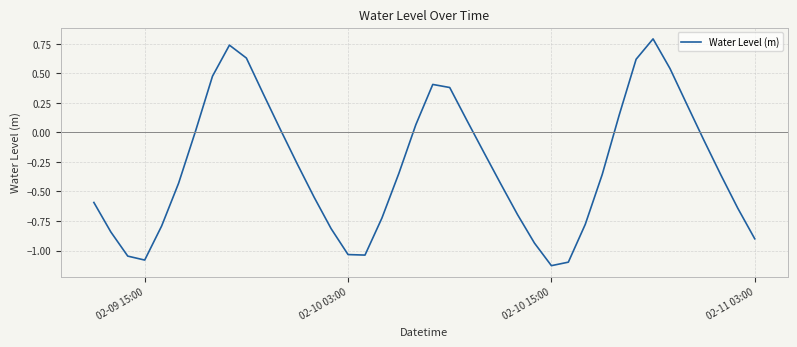

What is the maximum value shown in the chart?

0.8